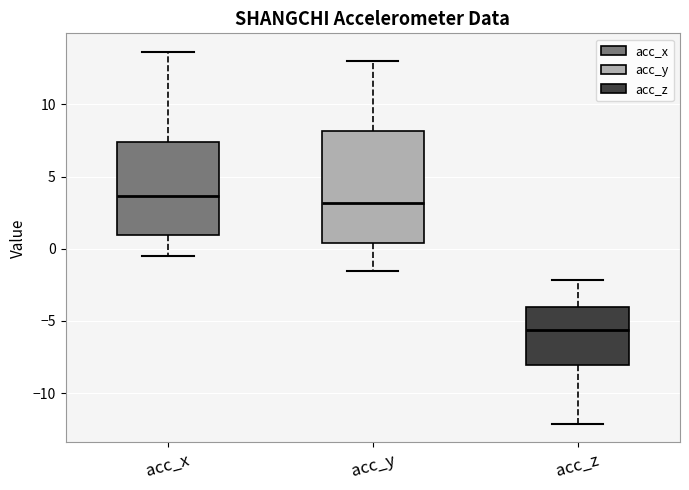

Where is the upper edge of the box for acc_y on the y-axis? The values are not printed on the chart, so give them approximately, as read against the axis.

8.0